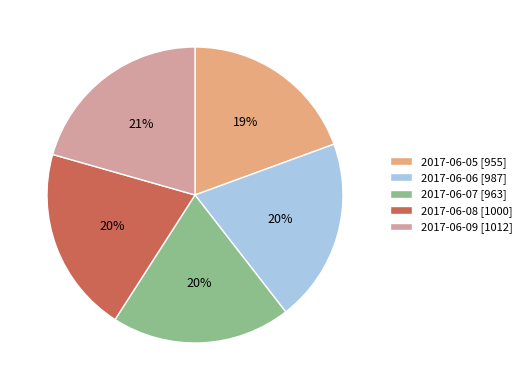

How many segments does this pie chart have?

5